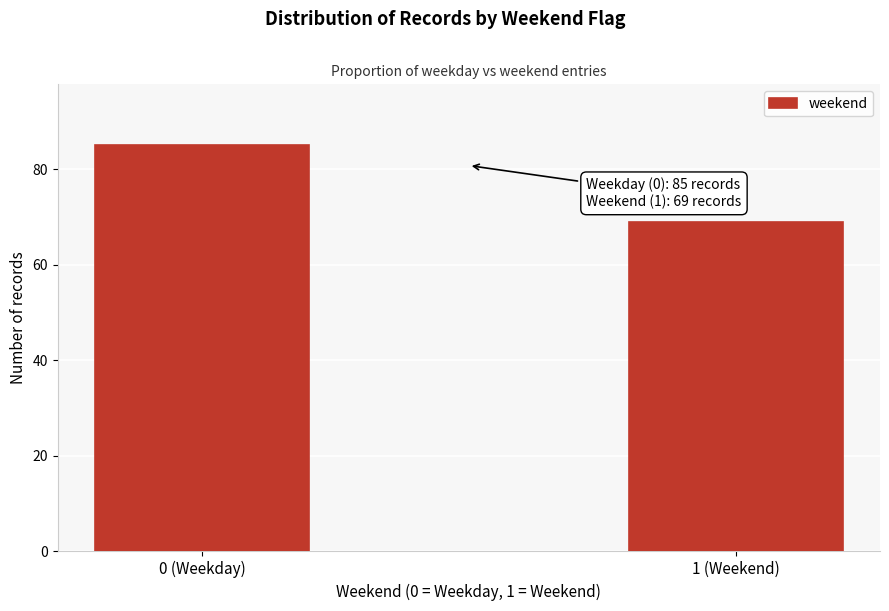

Reading right to left, list all the values displayed in this chart.

1 (Weekend)=69	0 (Weekday)=85